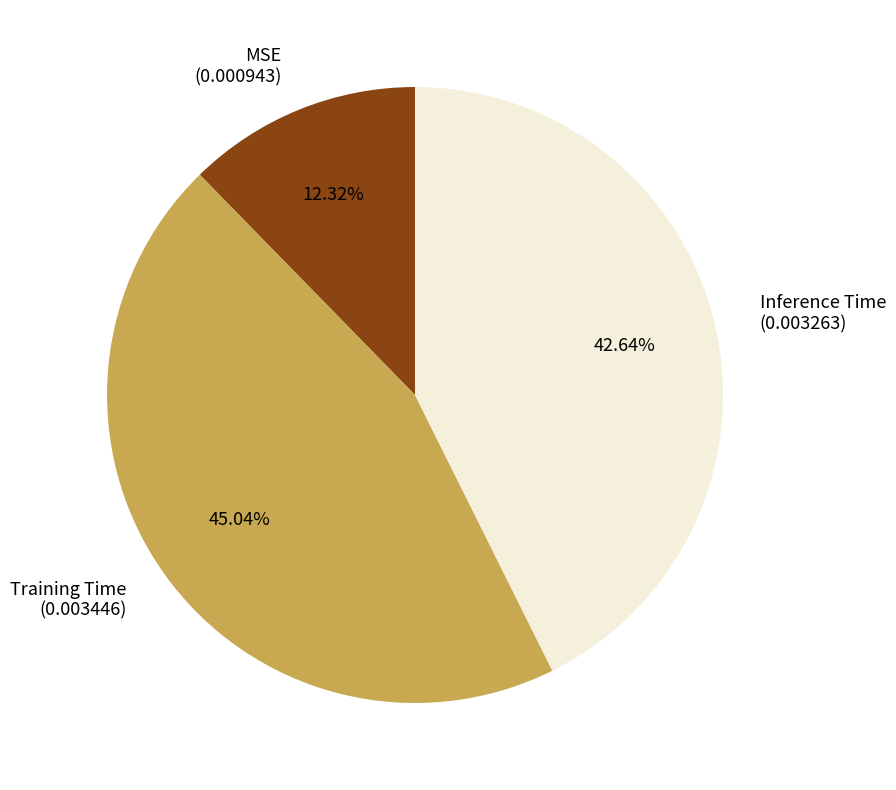

Is it true that Training Time is 45% of the pie?

True